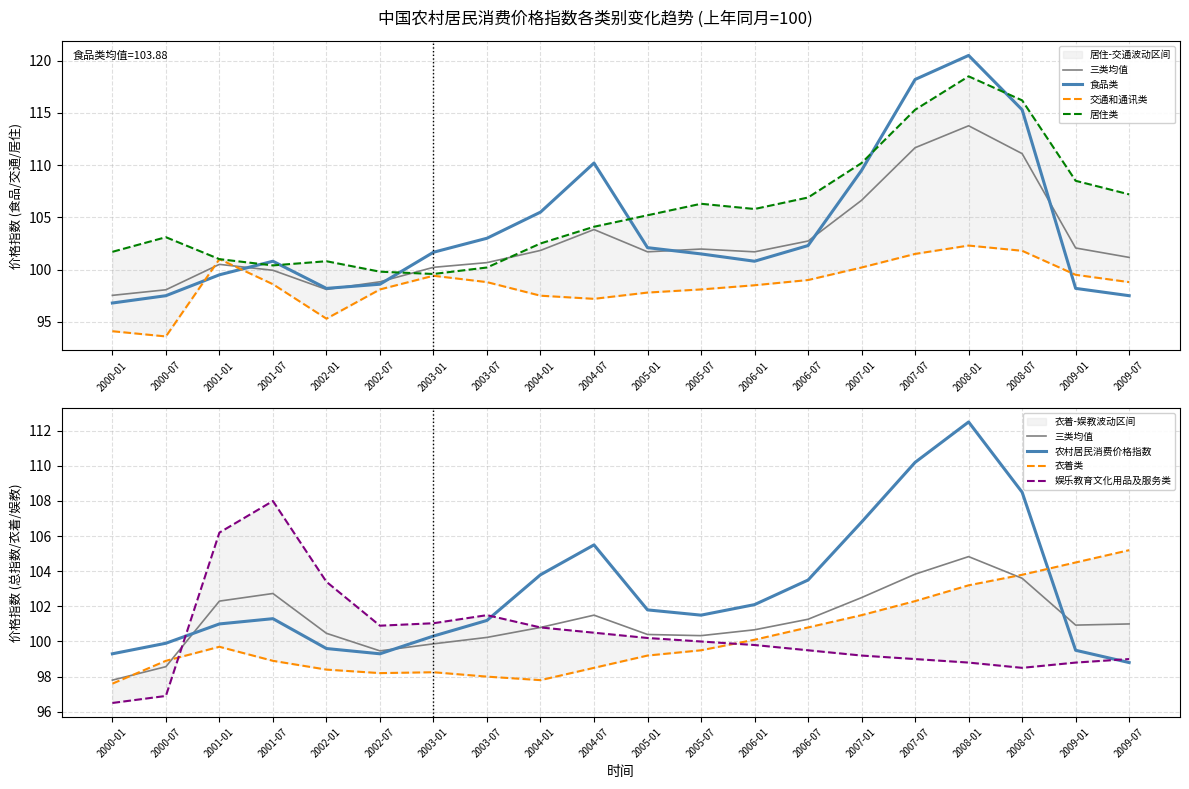

How many values in the 农村居民消费价格指数 series exceed 101?

12